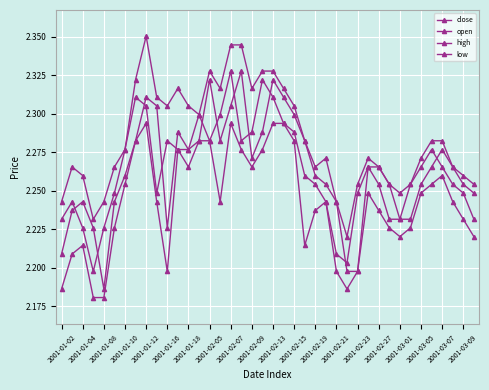

Count the number of data series in this chart.

4